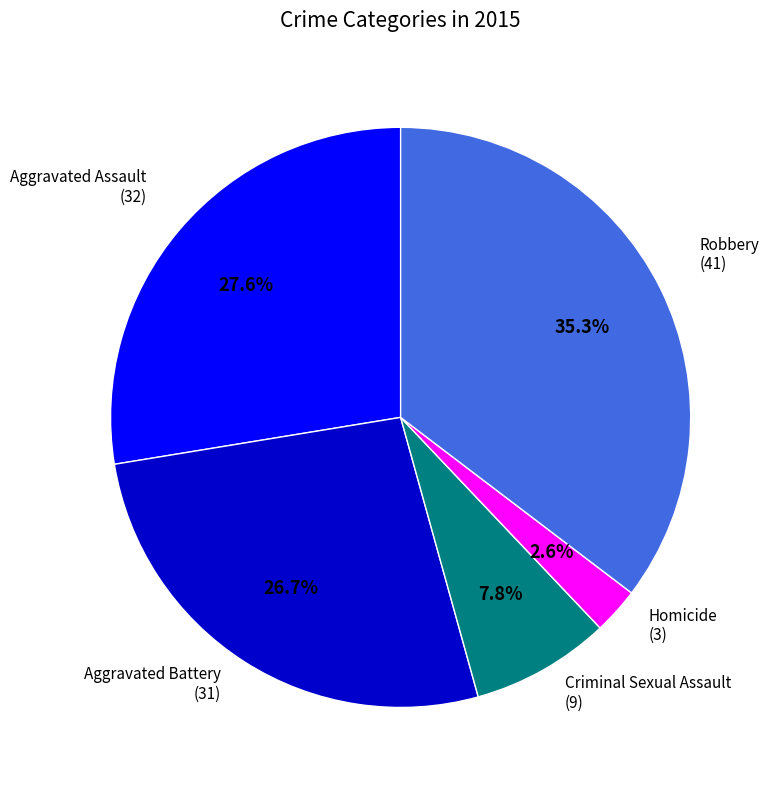

Does any single category account for the majority?

No